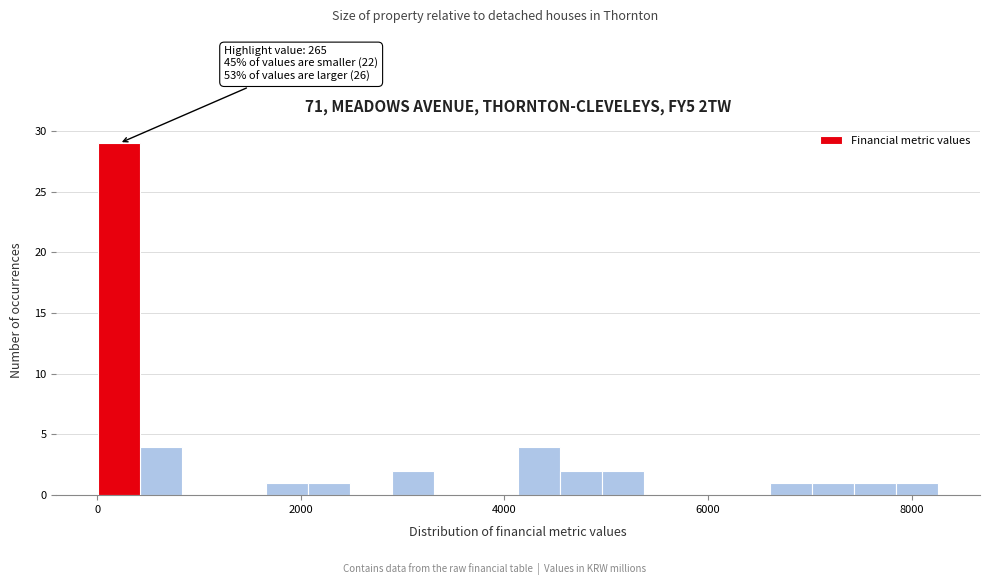

Around what value on the x-axis is the tallest bar? Give the approximate position of its centre, as read against the axis.

200